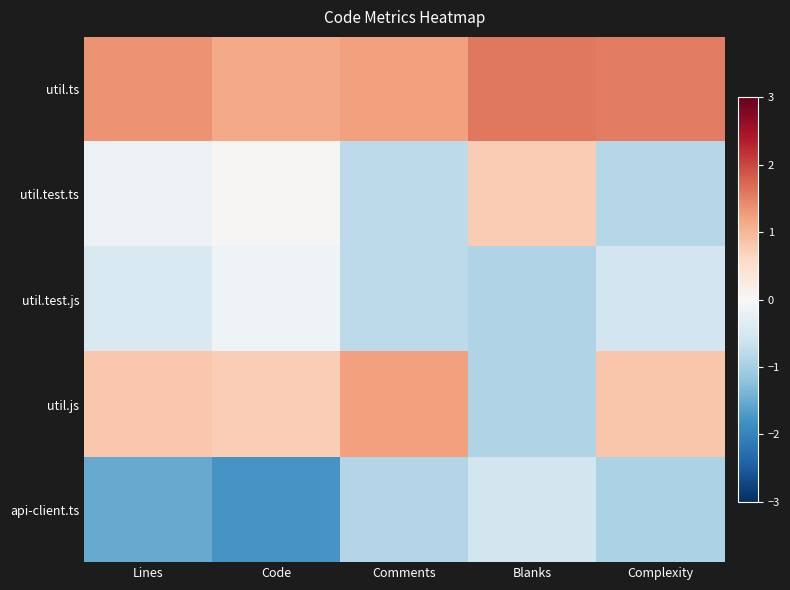

Reading left to right, transcribe all the data shown in this chart.

util.ts: Lines=1.3	Code=1.1	Comments=1.2	Blanks=1.6	Complexity=1.5
util.test.ts: Lines=-0.2	Code=0.0	Comments=-0.8	Blanks=0.8	Complexity=-0.9
util.test.js: Lines=-0.5	Code=-0.1	Comments=-0.8	Blanks=-0.9	Complexity=-0.6
util.js: Lines=0.8	Code=0.7	Comments=1.2	Blanks=-0.9	Complexity=0.8
api-client.ts: Lines=-1.5	Code=-1.8	Comments=-0.9	Blanks=-0.6	Complexity=-0.9